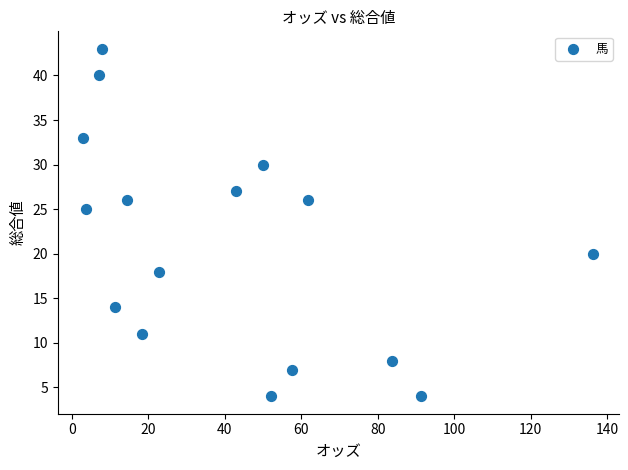

What Y value in the scatter plot is closest to 23?

25